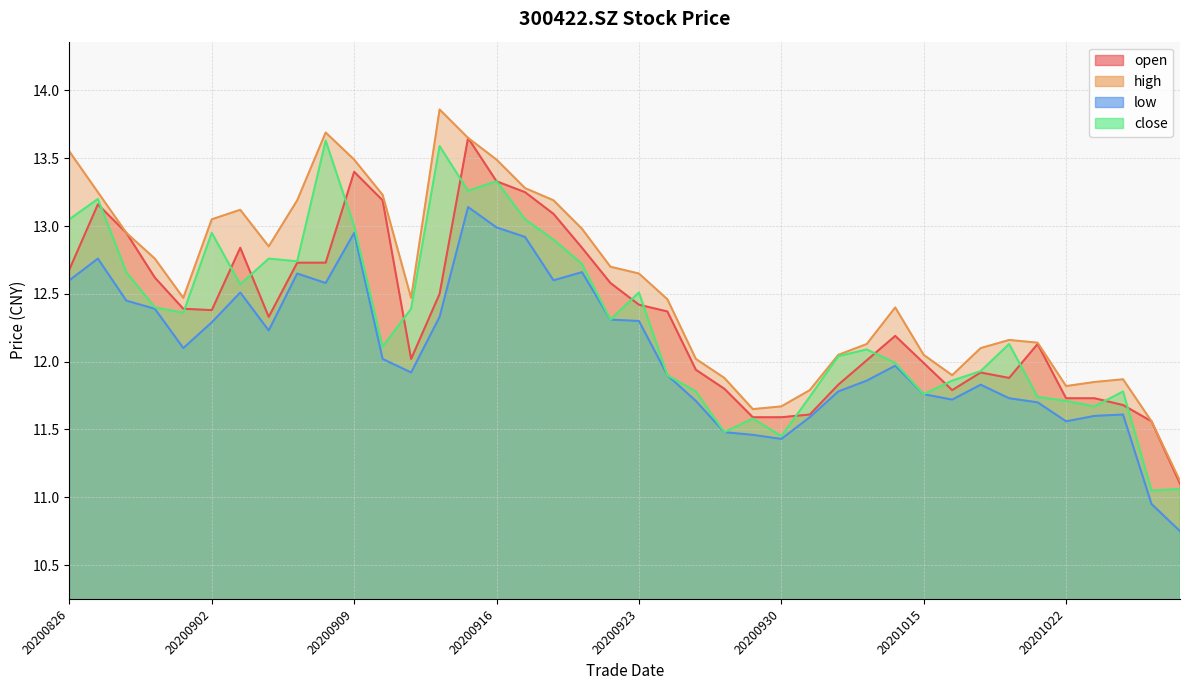

What is the value of the close point at the 3rd from the left?

12.7